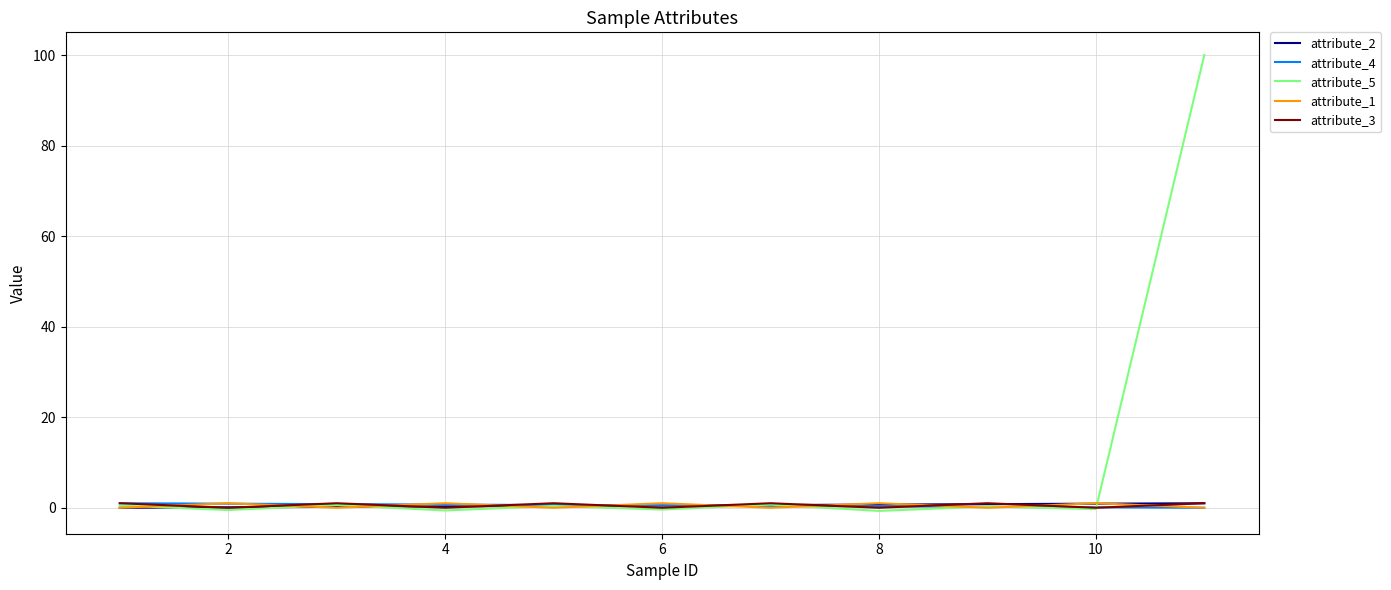

Which series has the largest total across all categories?

attribute_5